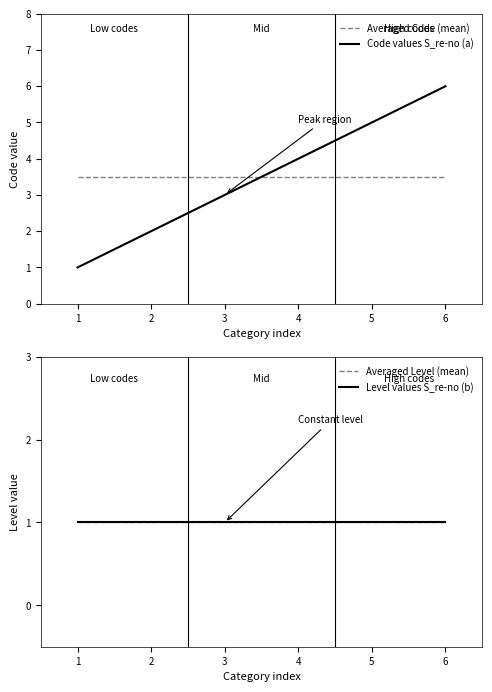

What is the approximate value of Averaged Code (mean) at 5?

3.5